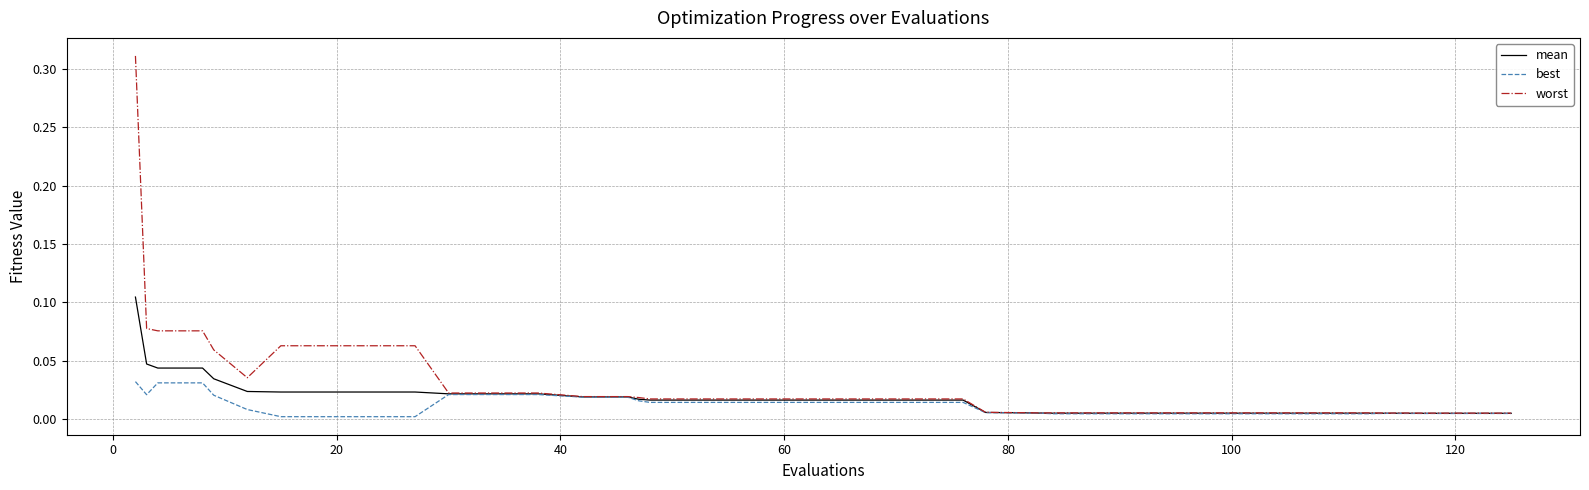

Rank the series by their maximum value, from lowest to highest.

best, mean, worst